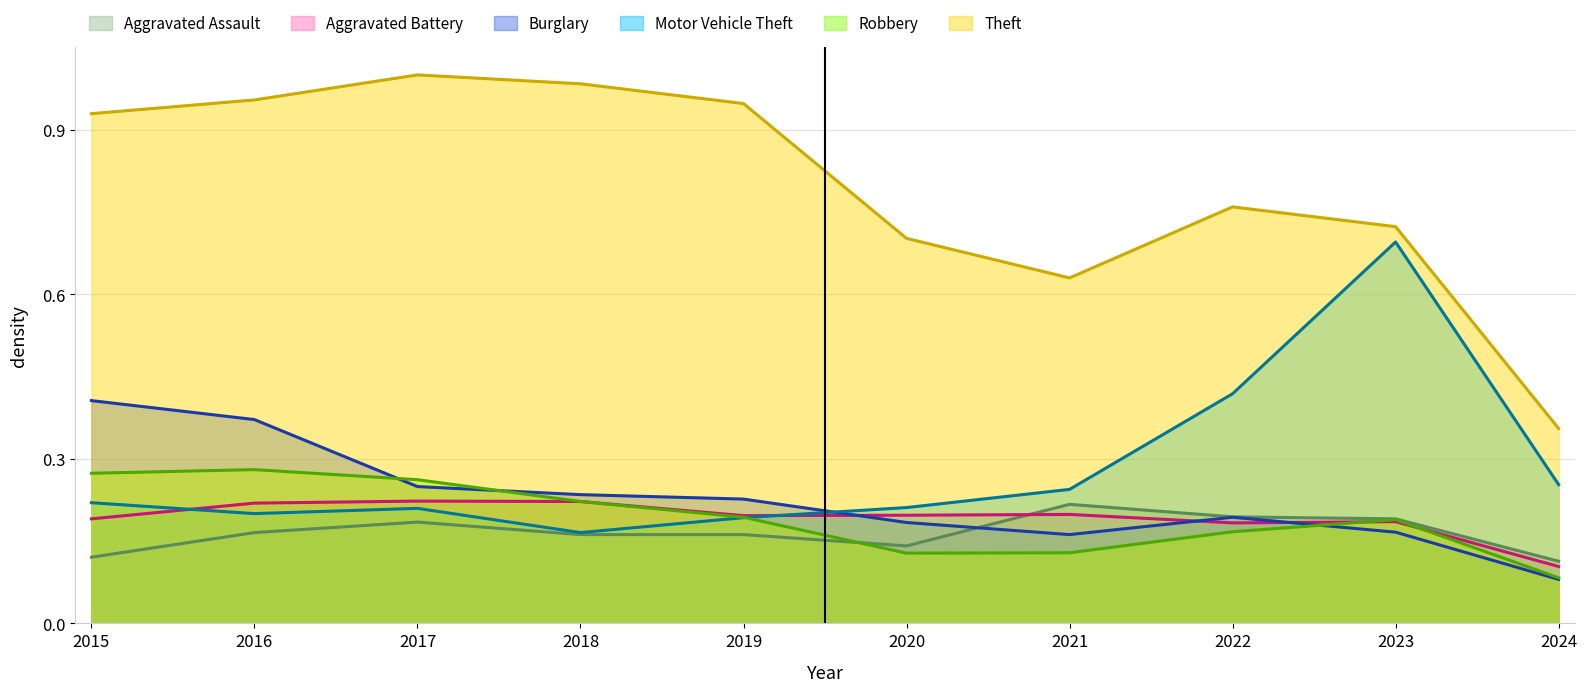

Is the value of Motor Vehicle Theft at 2023 greater than the value of Burglary at 2019?

Yes